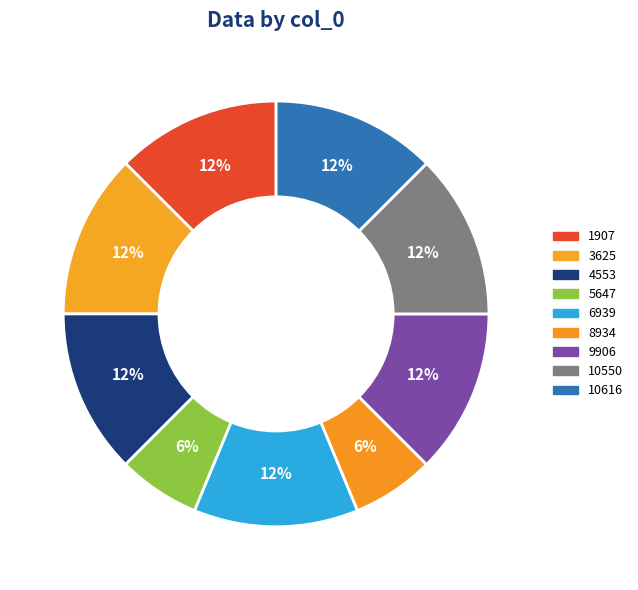

What is the largest slice in the pie chart?

1907